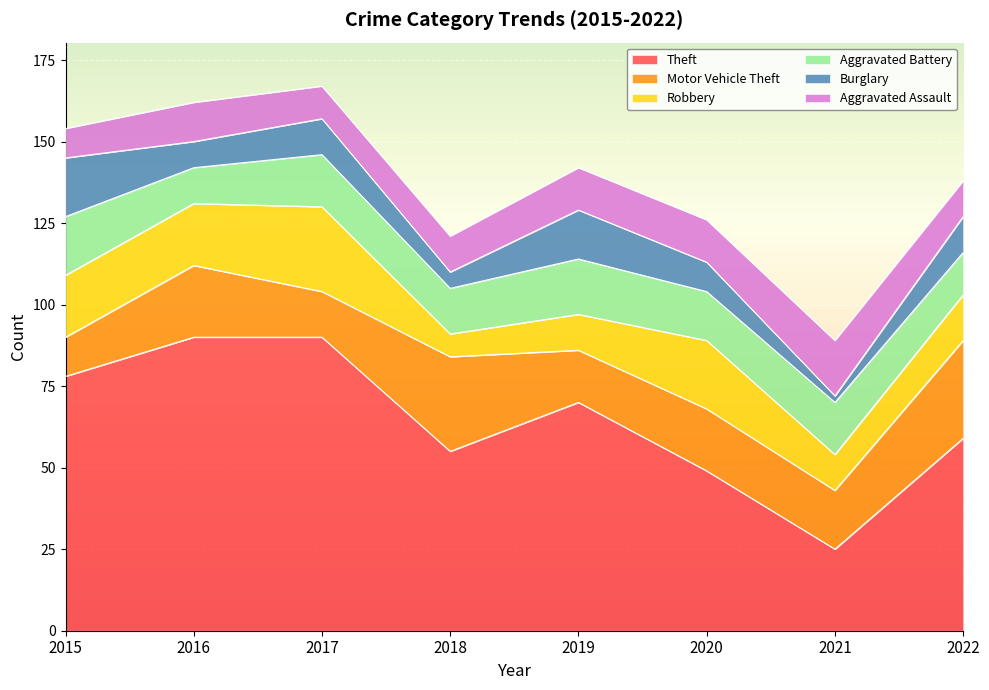

What is the maximum value for Burglary?

18